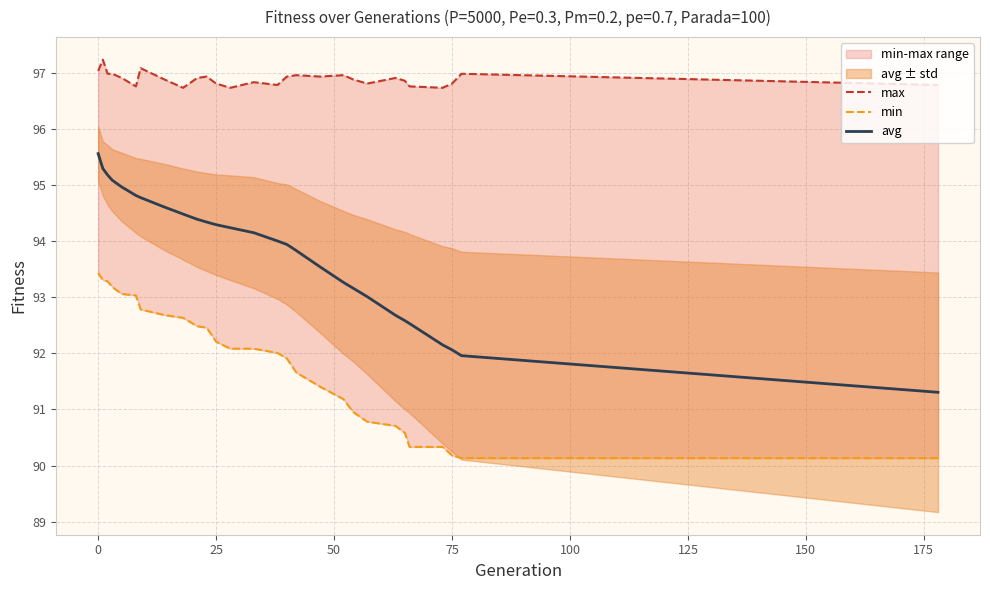

What is the maximum value for avg?

95.6